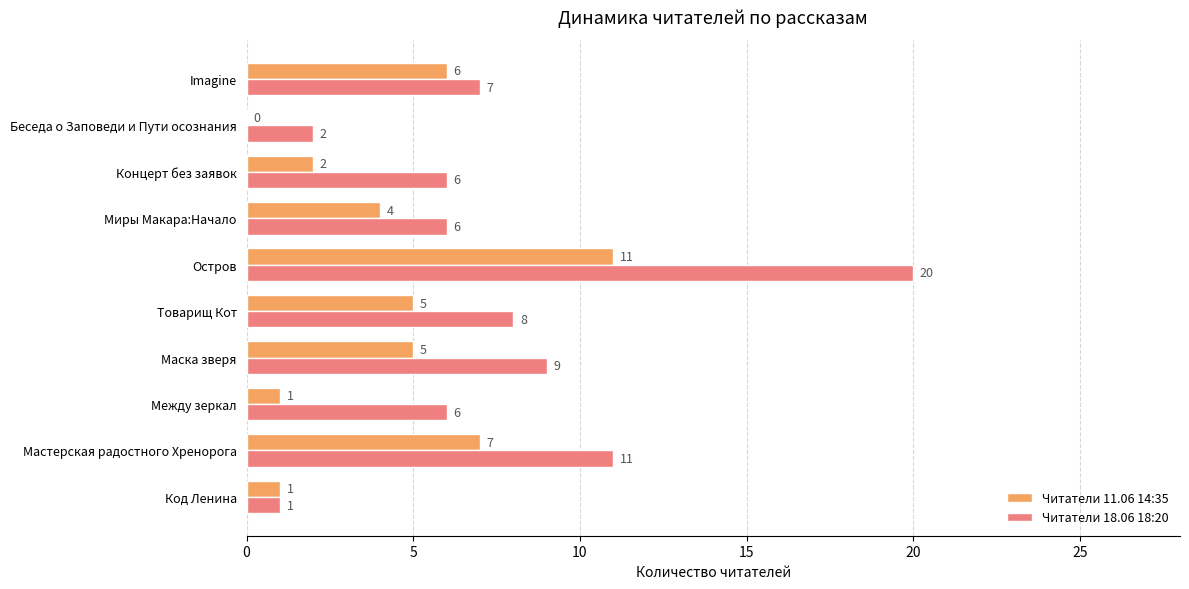

What is the sum of all Читатели 11.06 14:35 values?

42